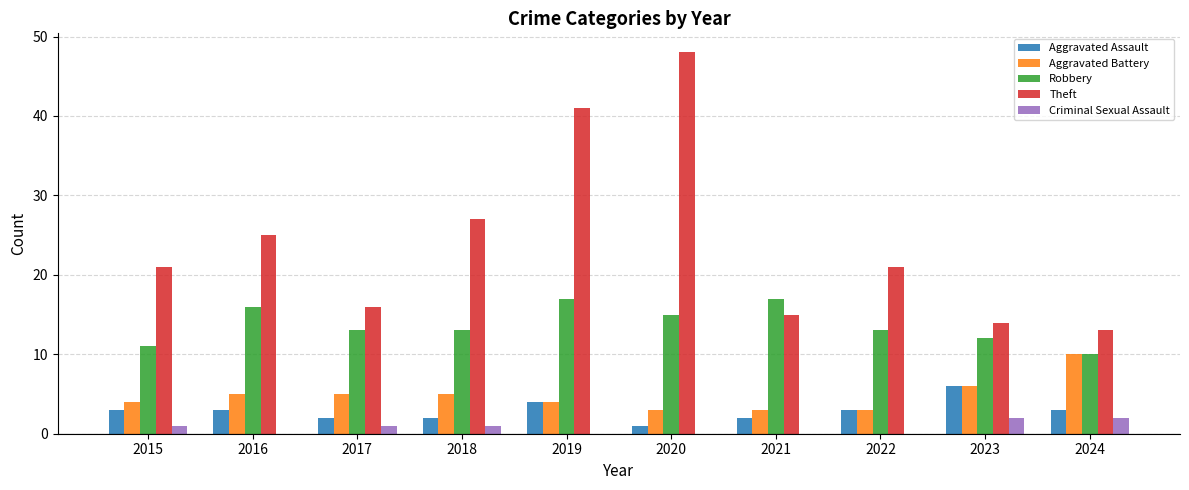

How many groups of bars are there?

10